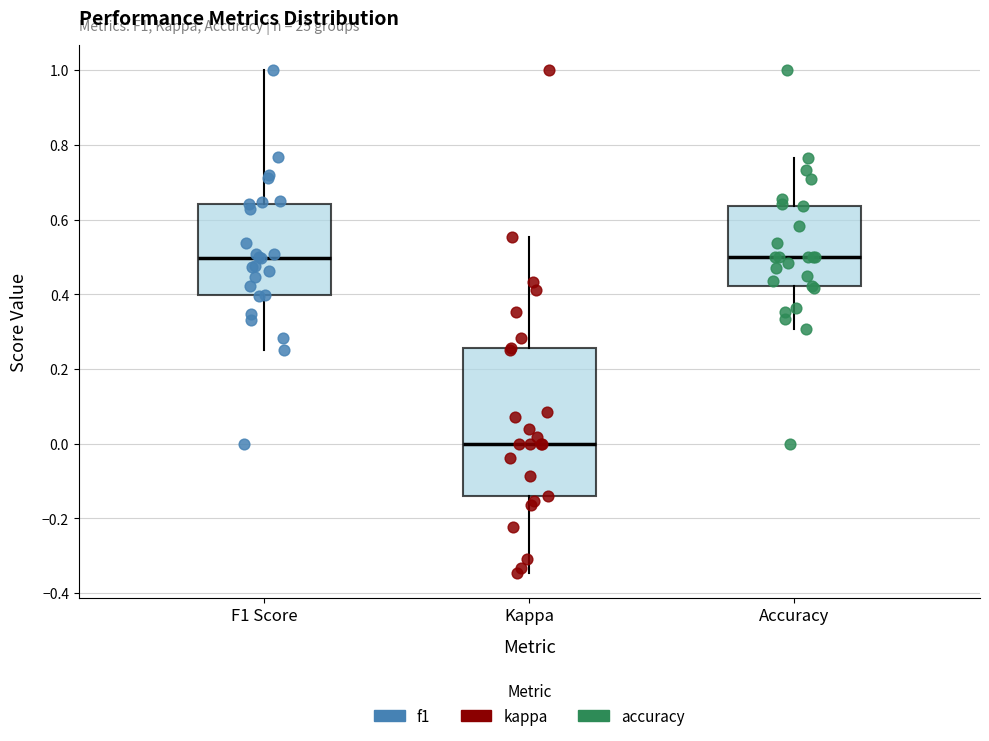

Reading left to right, read every box against the y-axis: the position of its median line, the range the box covers, and the ends of its whiskers. The values are not printed on the chart, so give them approximately, as read against the axis.

F1 Score: median 0.50, box 0.40 to 0.64, whiskers 0.26 to 1.00
Kappa: median 0.00, box -0.14 to 0.26, whiskers -0.34 to 0.56
Accuracy: median 0.50, box 0.42 to 0.64, whiskers 0.30 to 0.76